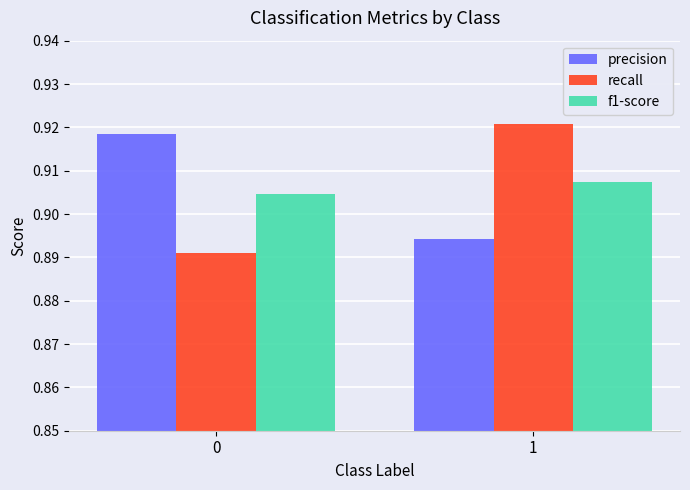

What is the sum of the recall values at 0 and 1?

1.8